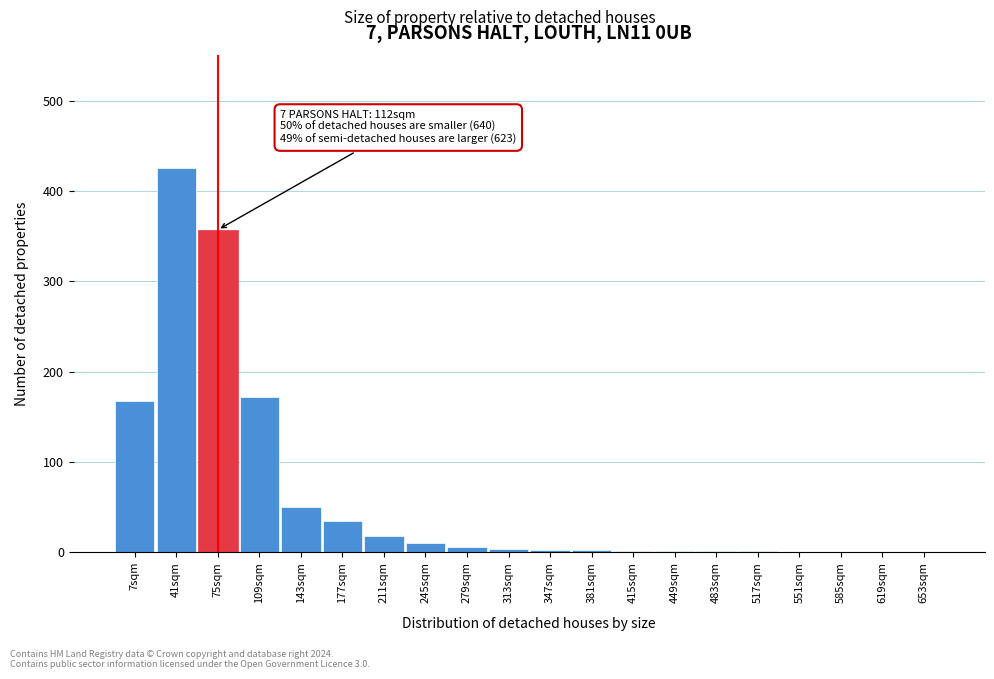

What is the change in value from 109sqm to 551sqm?

-172